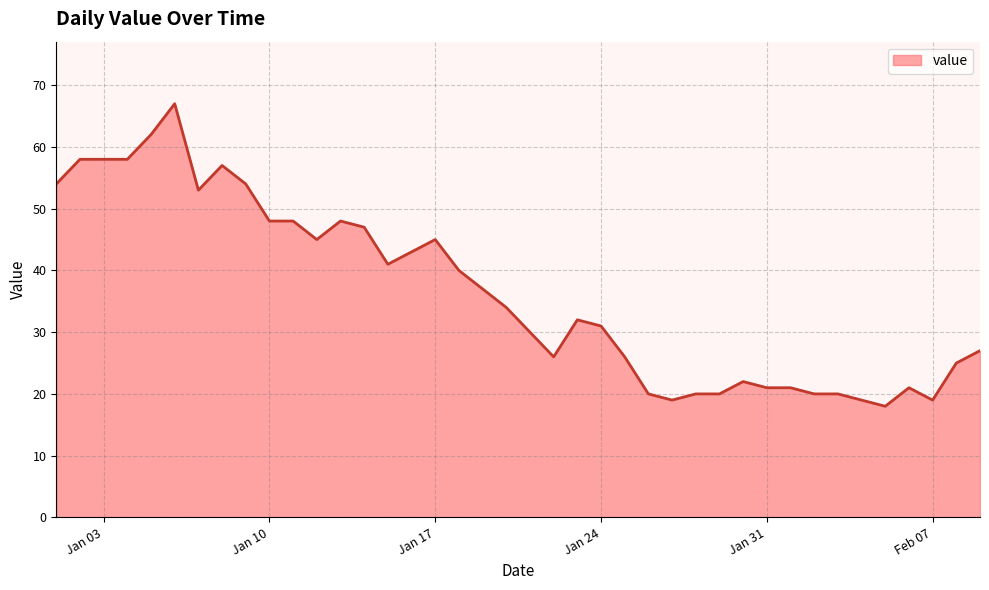

What is the difference between the maximum and minimum values?

49